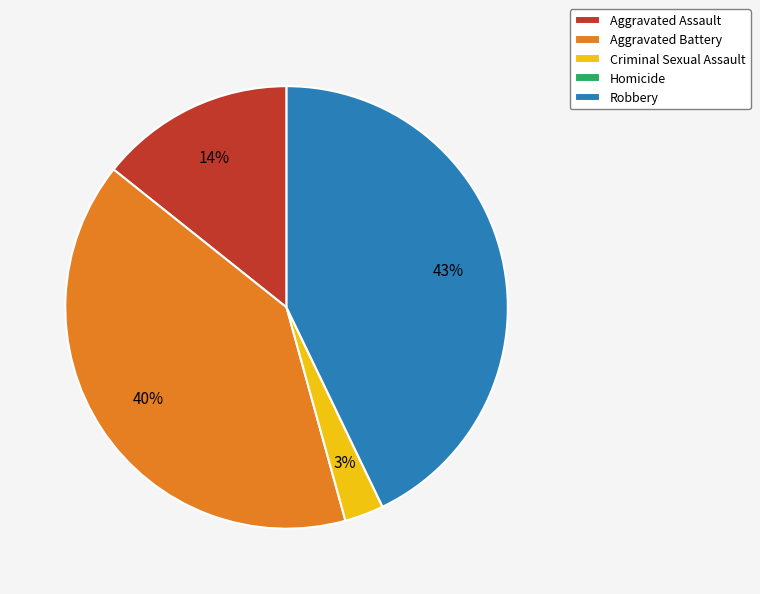

Which category has the biggest portion of the pie?

Robbery